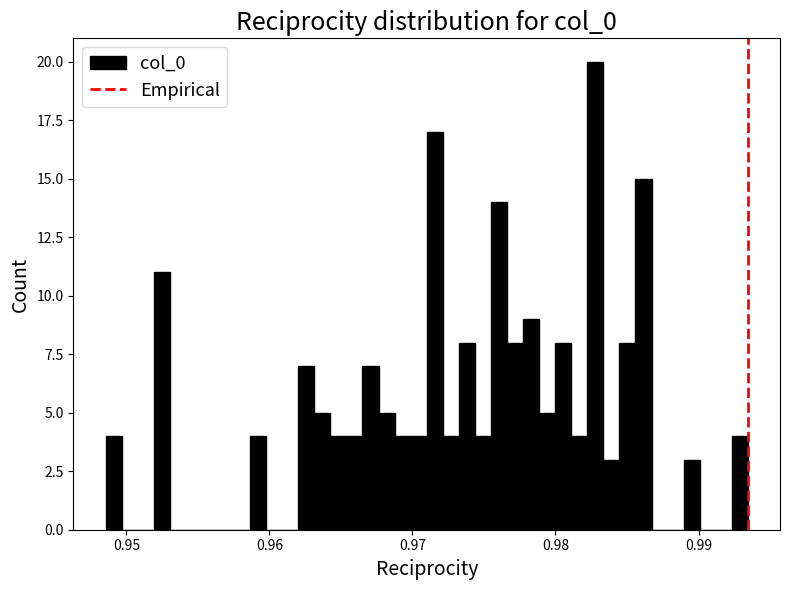

Around what value on the x-axis is the tallest bar? Give the approximate position of its centre, as read against the axis.

0.983